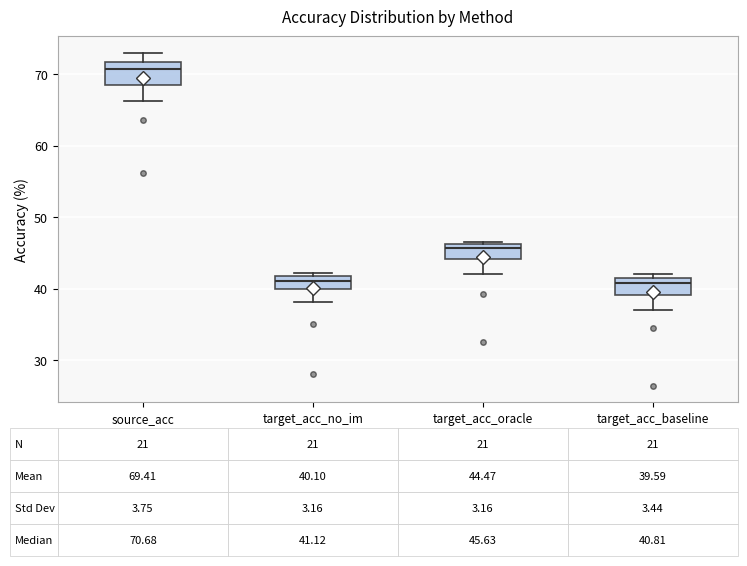

Which box's median line is the highest?

source_acc